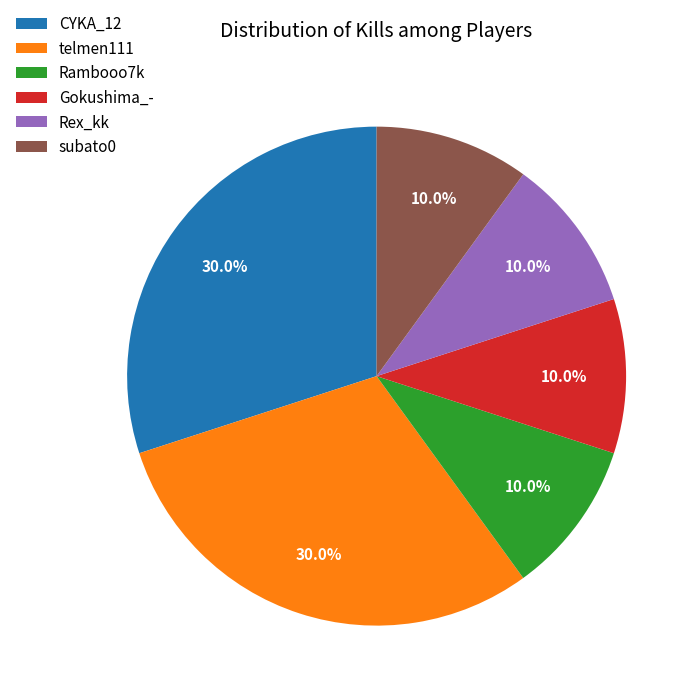

Which has a higher value, telmen111 or Rex_kk?

telmen111